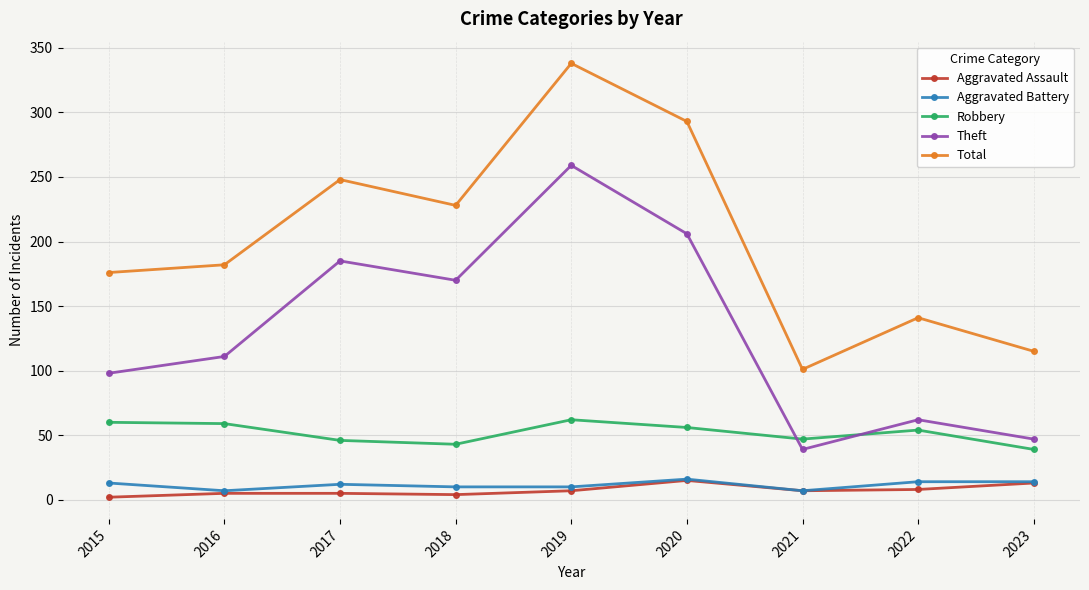

Which series has the largest total across all categories?

Total